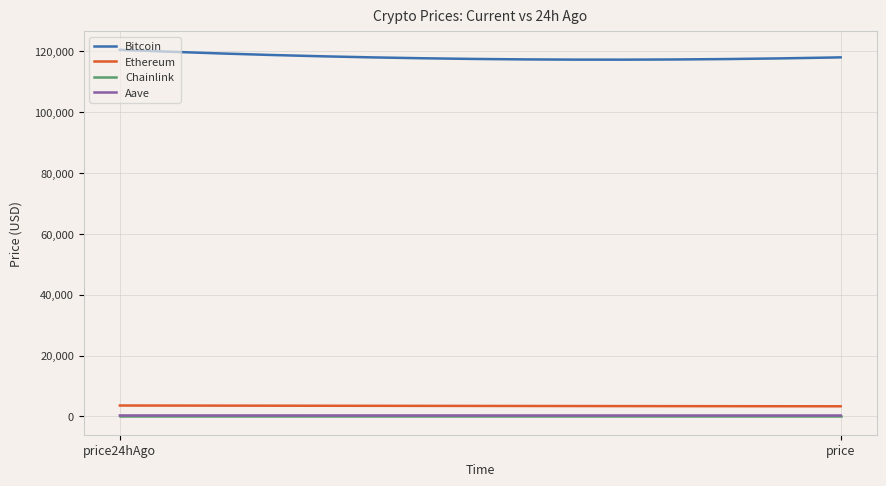

Is this an area chart (filled region under the line)?

No